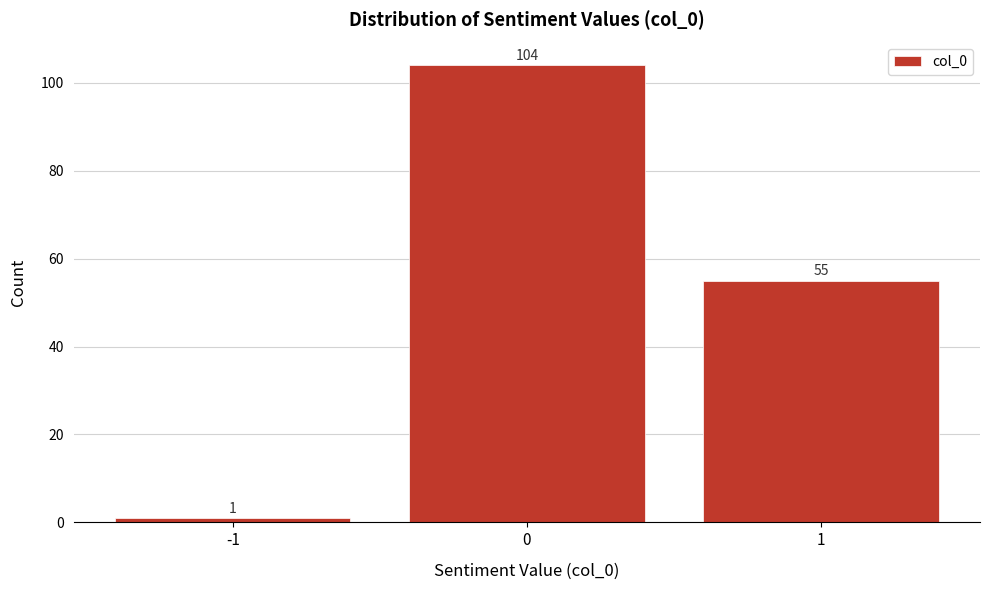

Reading left to right, what are all the values shown in this chart?

1	104	55